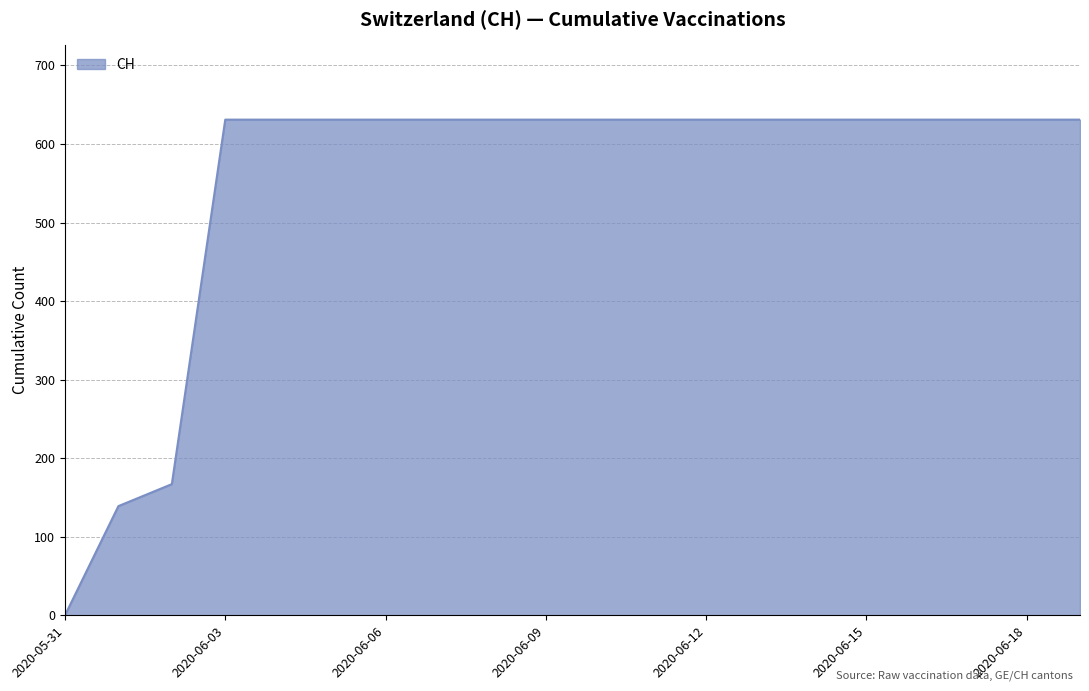

What is the difference between the maximum and minimum values?

631